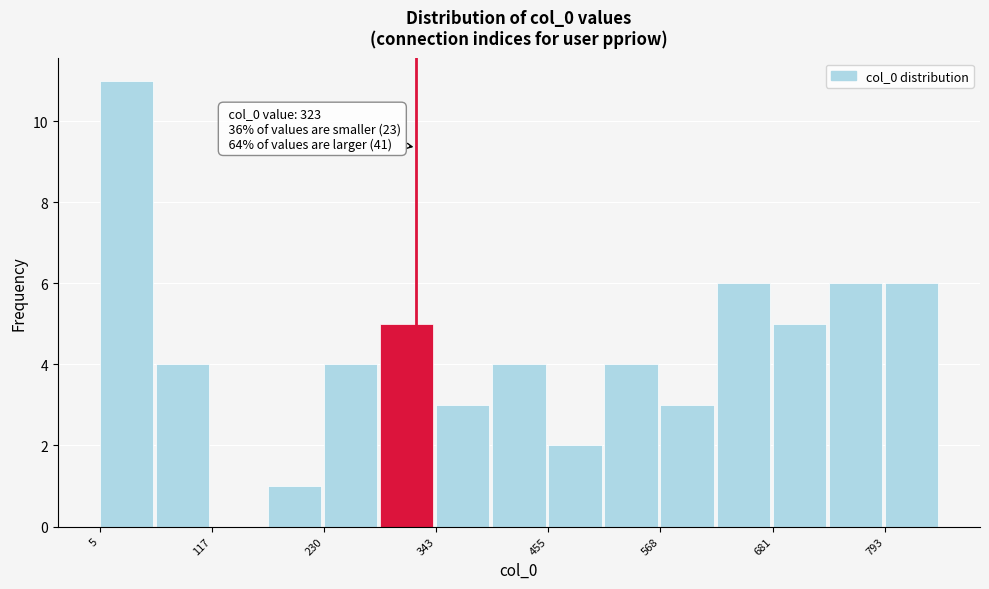

Around what value on the x-axis is the tallest bar? Give the approximate position of its centre, as read against the axis.

40